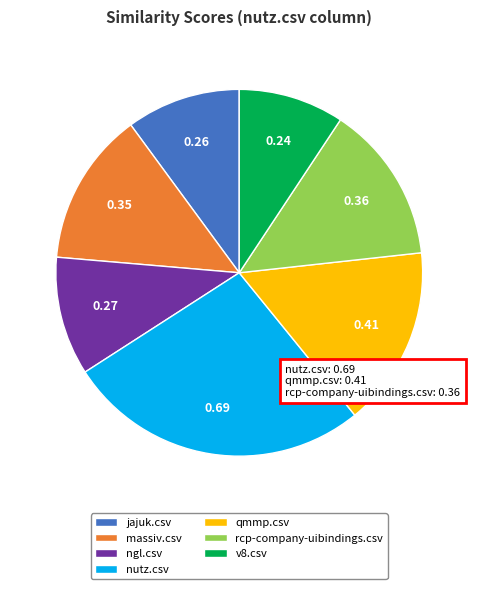

Is there a majority slice in this chart?

No